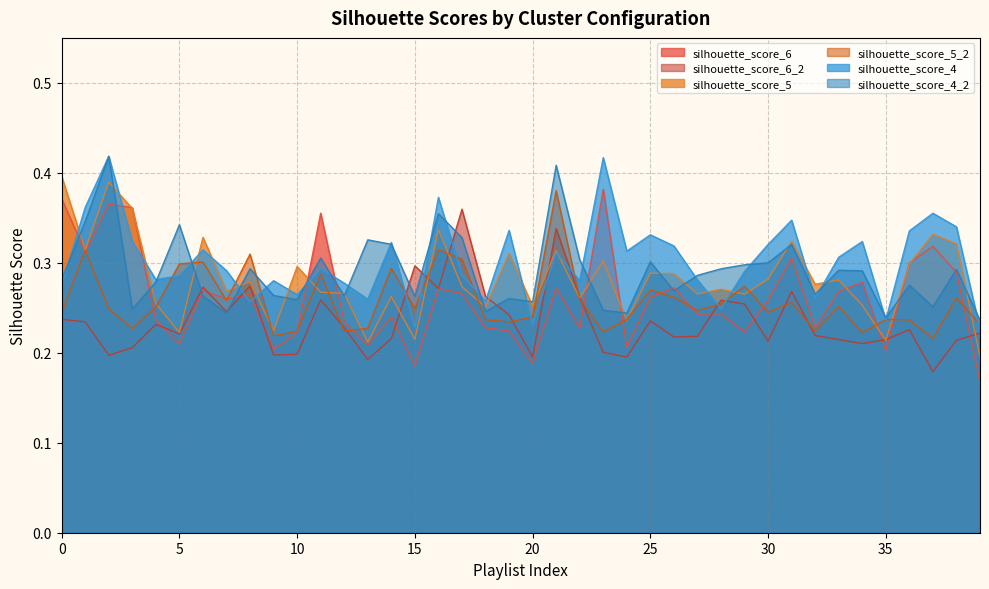

The value of silhouette_score_4 at 29 is 0.4. True or false?

False